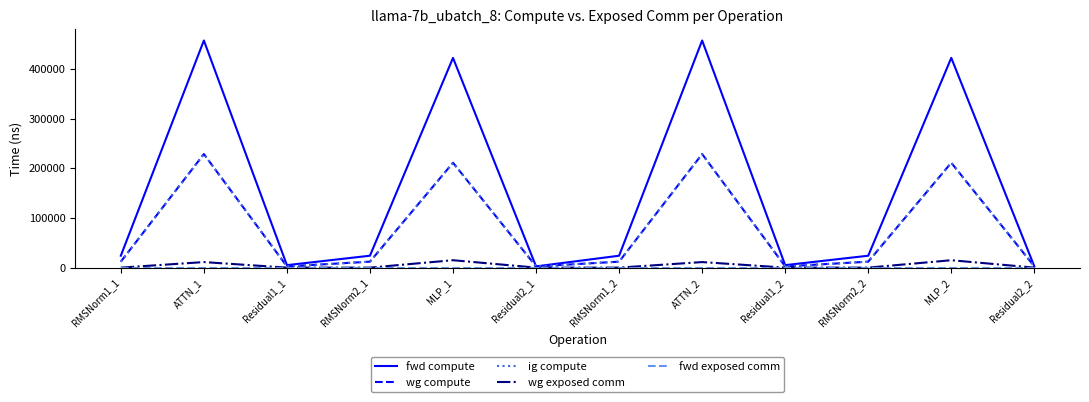

What is the difference between the highest and lowest values at MLP_1?

422058.4